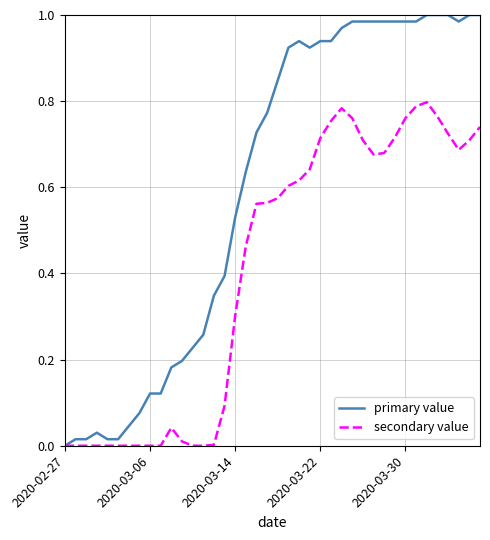

Rank the series by their maximum value, from lowest to highest.

secondary value, primary value